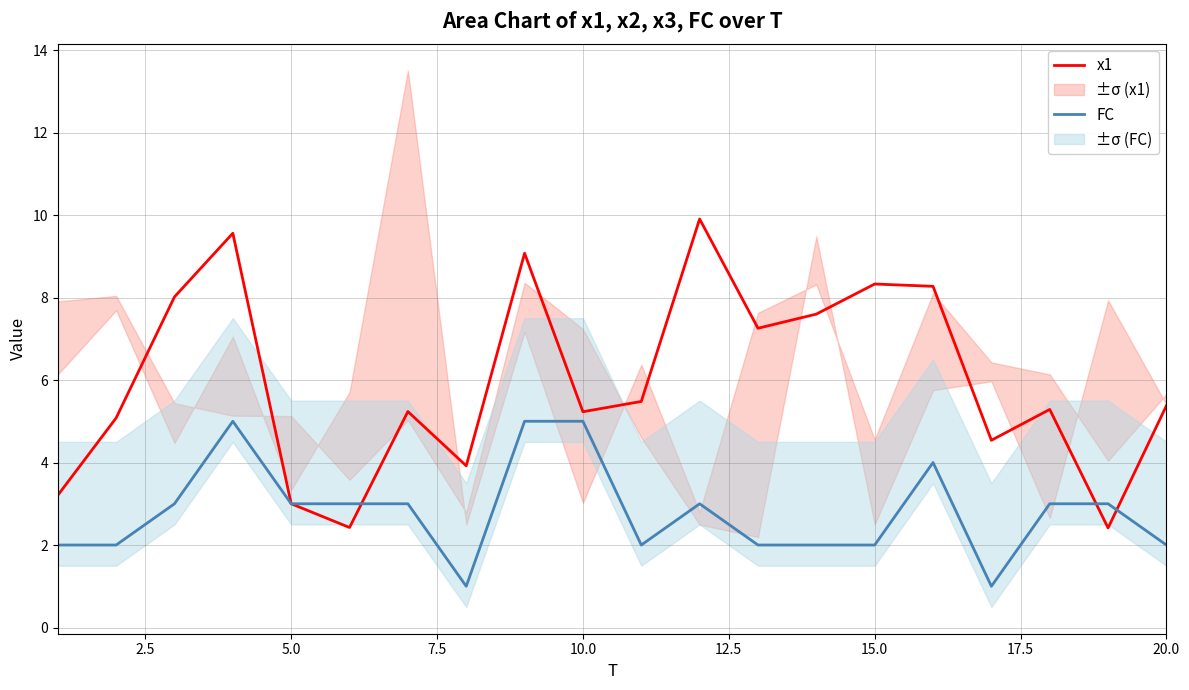

Does the chart have visible grid lines?

Yes